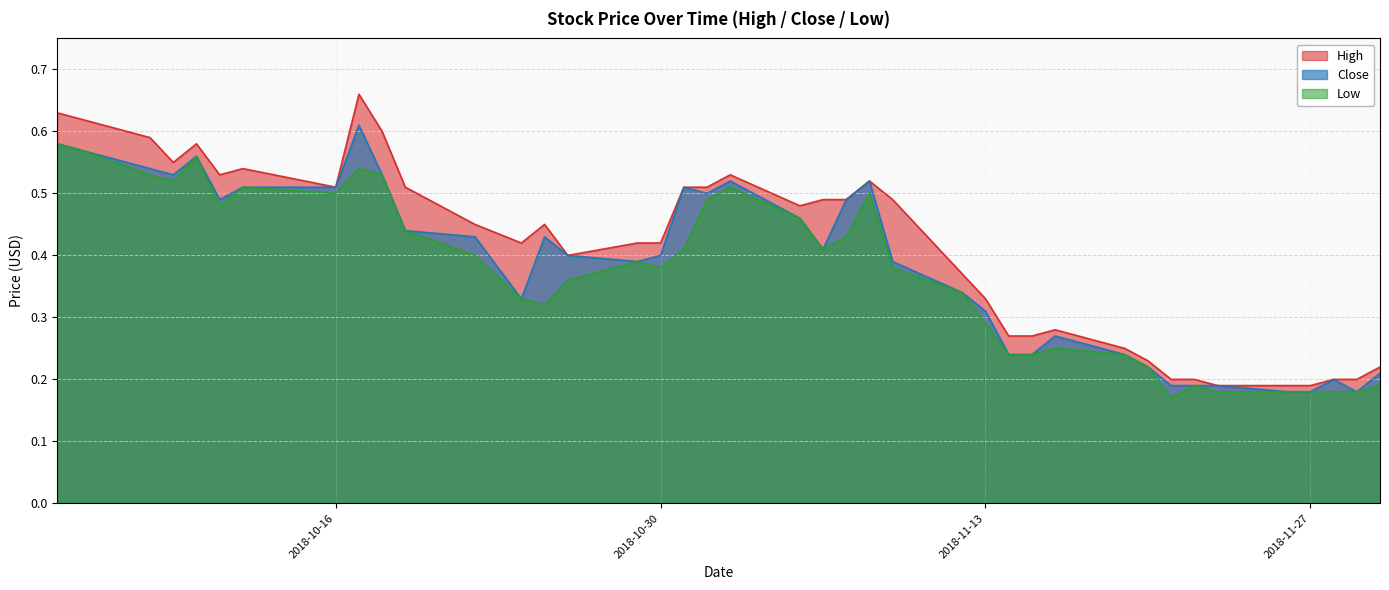

In High, how many points are lower than both neighbors (excluding endpoints)?

6